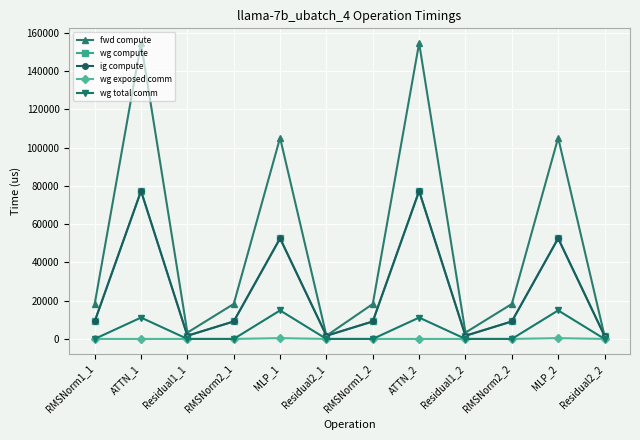

True or false: fwd compute and wg compute cross at least once.

False